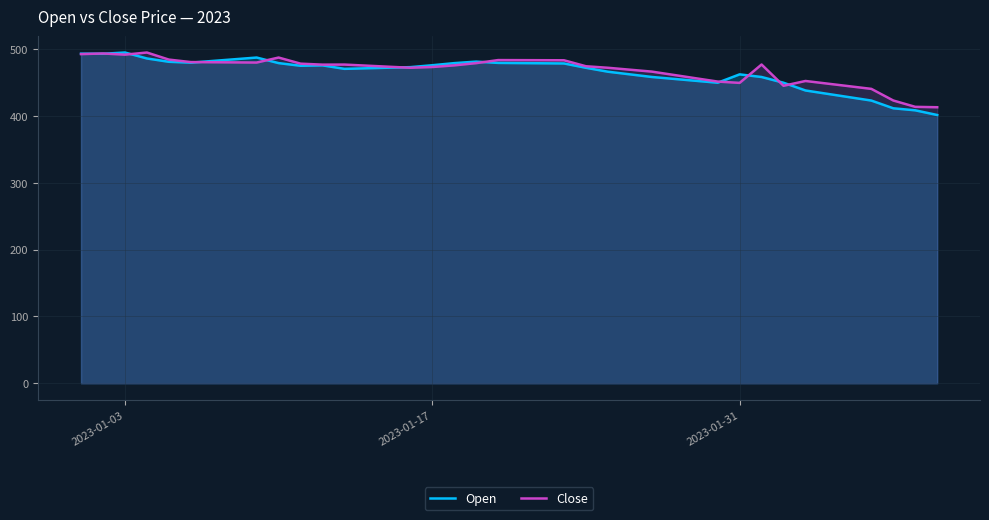

What is the highest value of the Close series?

494.6